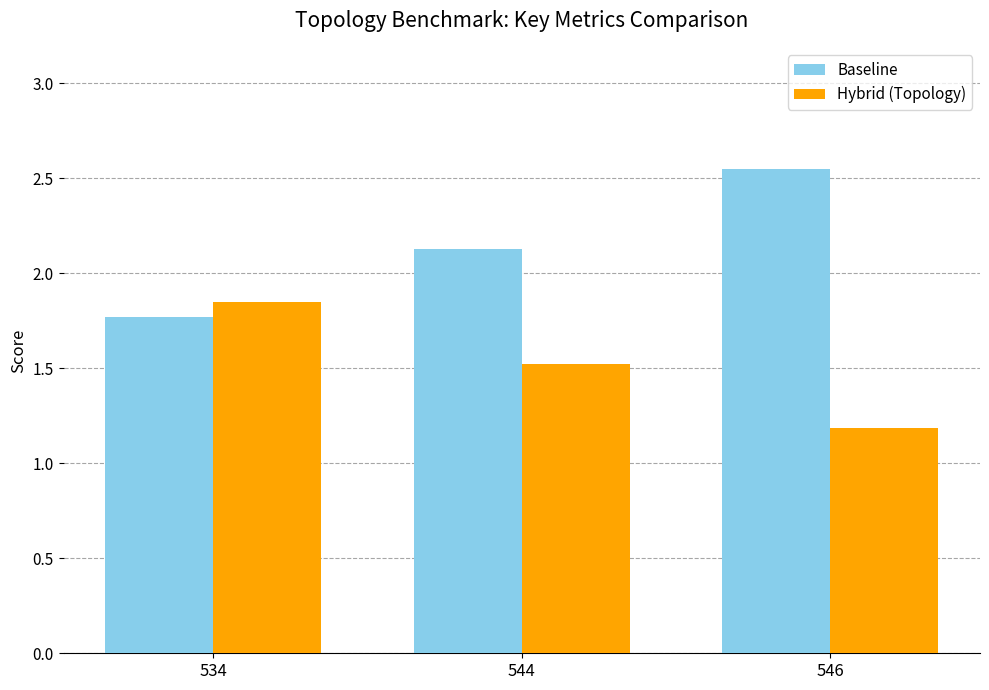

List the series in order of their overall mean, lowest first.

Hybrid (Topology), Baseline